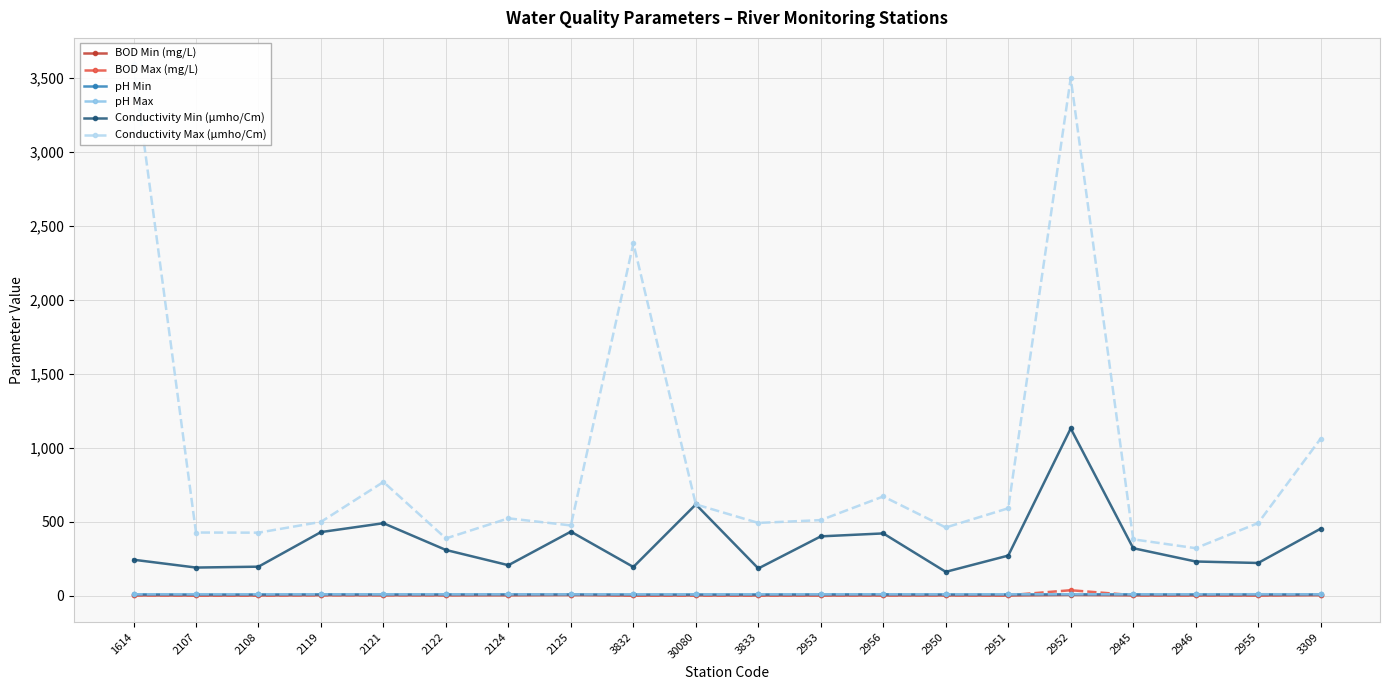

How many values in the BOD Max (mg/L) series exceed 2?

12